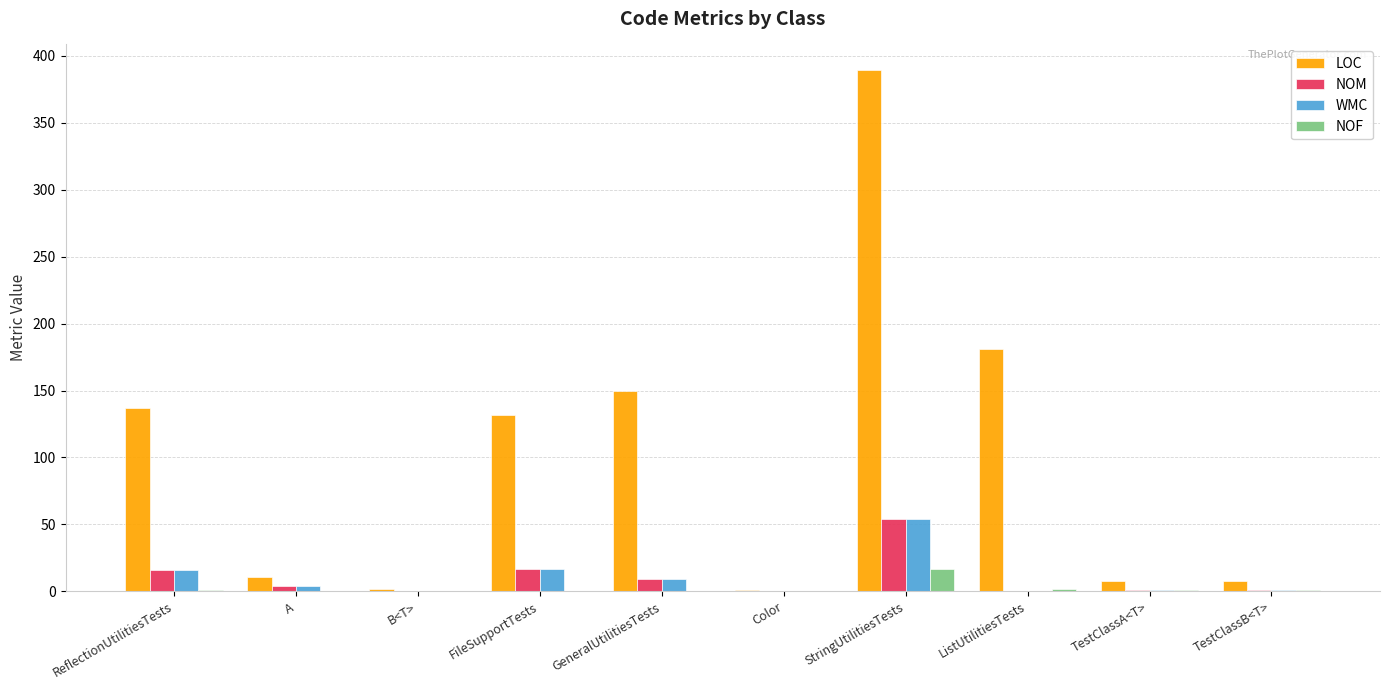

Read the NOM value at GeneralUtilitiesTests.

9